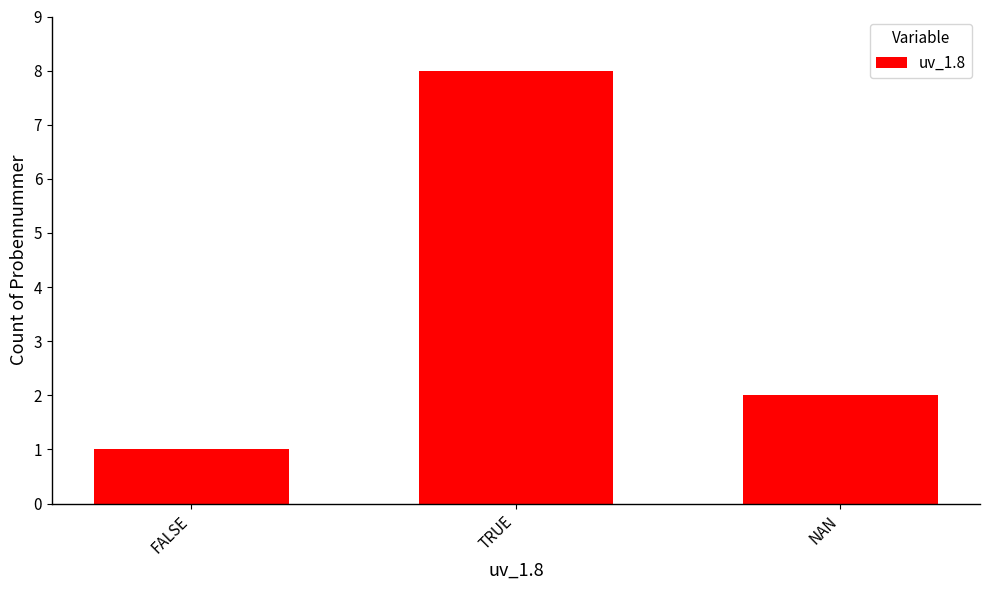

Read the value at TRUE.

8